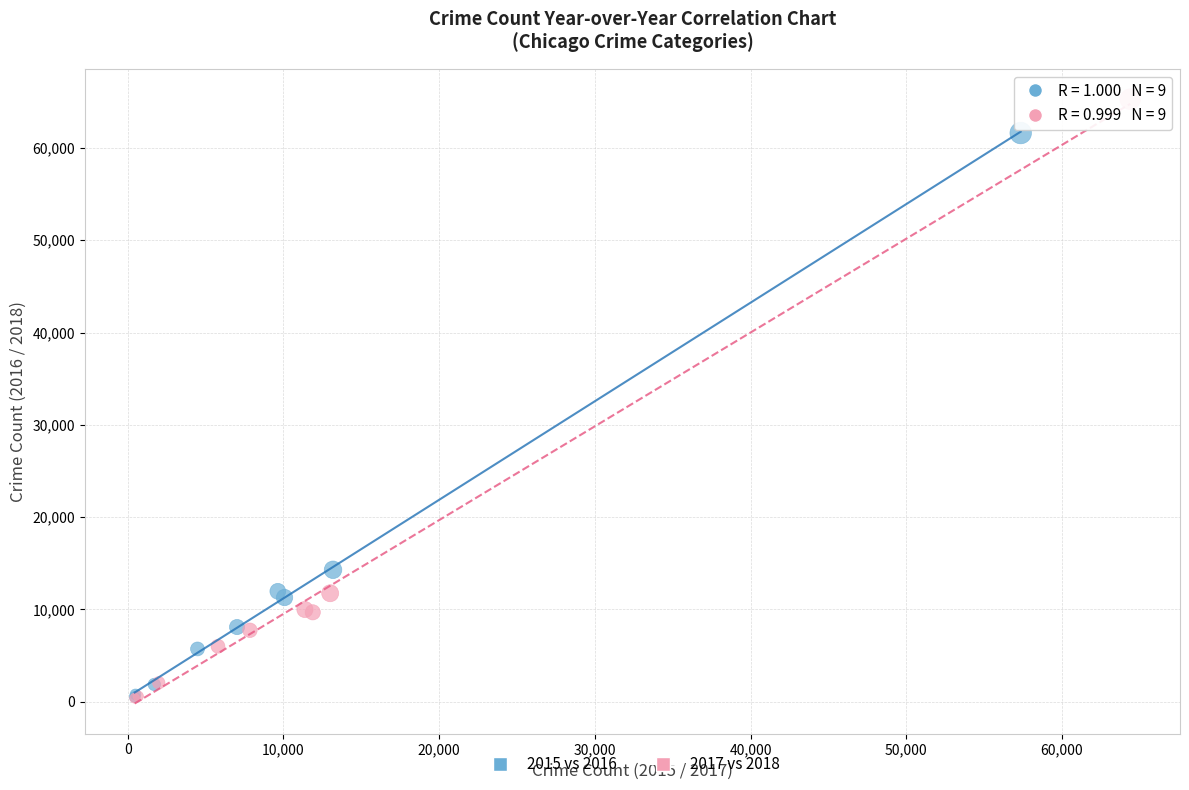

Which series reaches the maximum Y coordinate?

2017 vs 2018